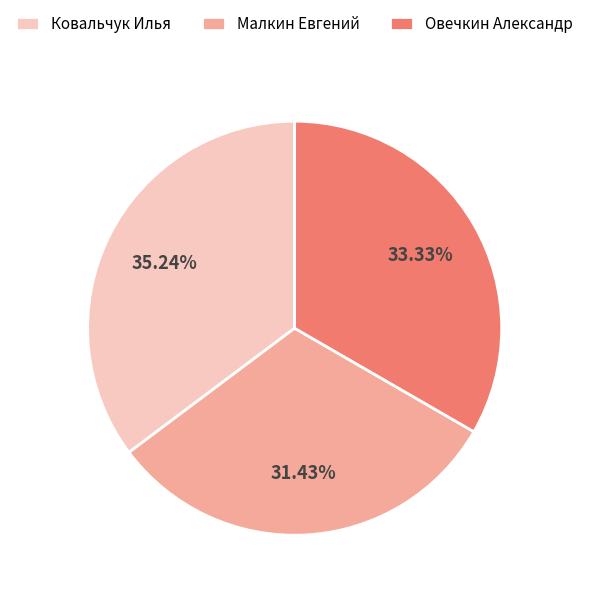

Combined, what portion of the pie is Малкин Евгений and Овечкин Александр?

64.8%